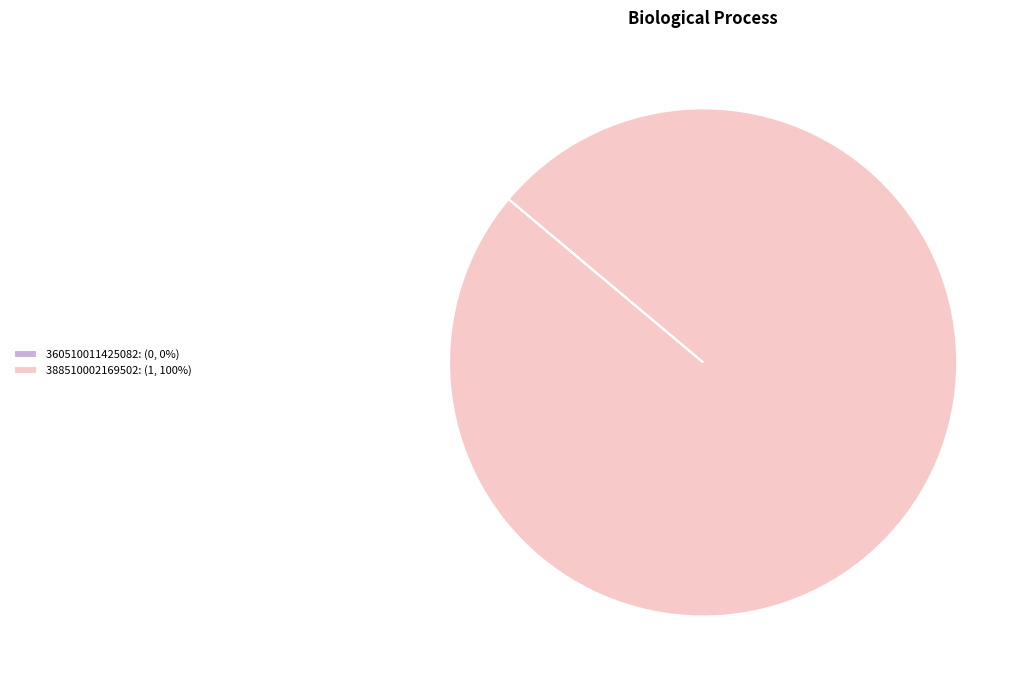

True or false: 388510002169502: (1, 100%) accounts for 100% of the total.

True